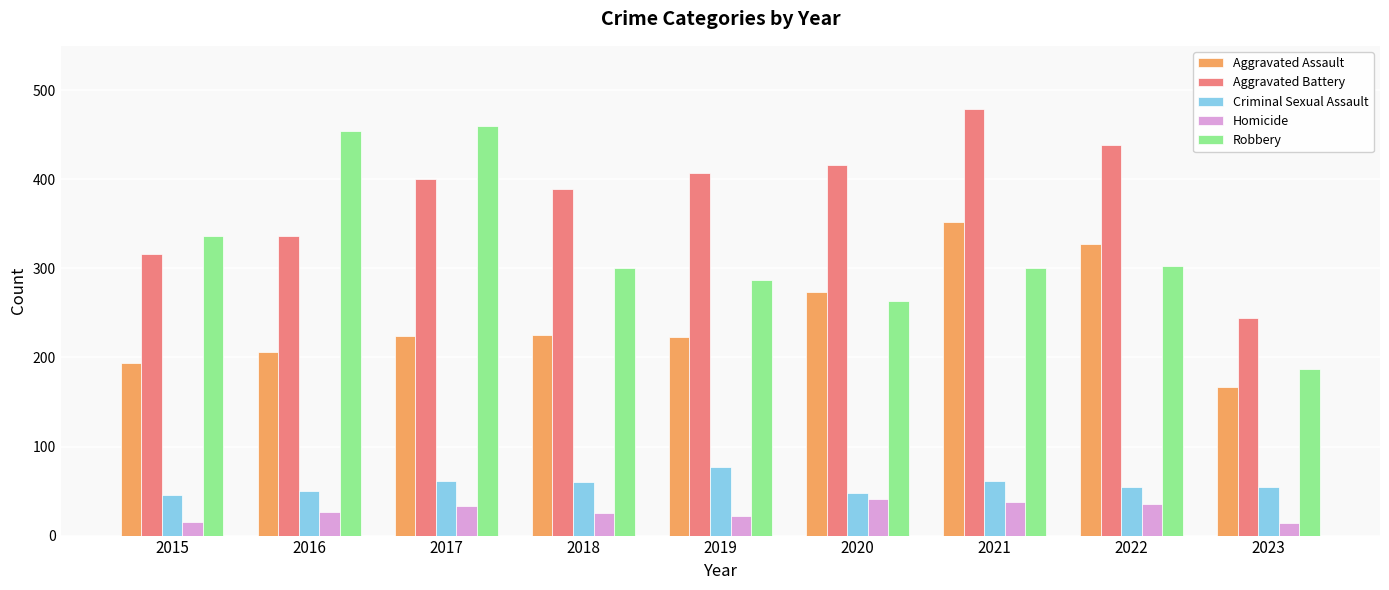

What is the difference between the maximum and minimum values in the Aggravated Battery series?

235